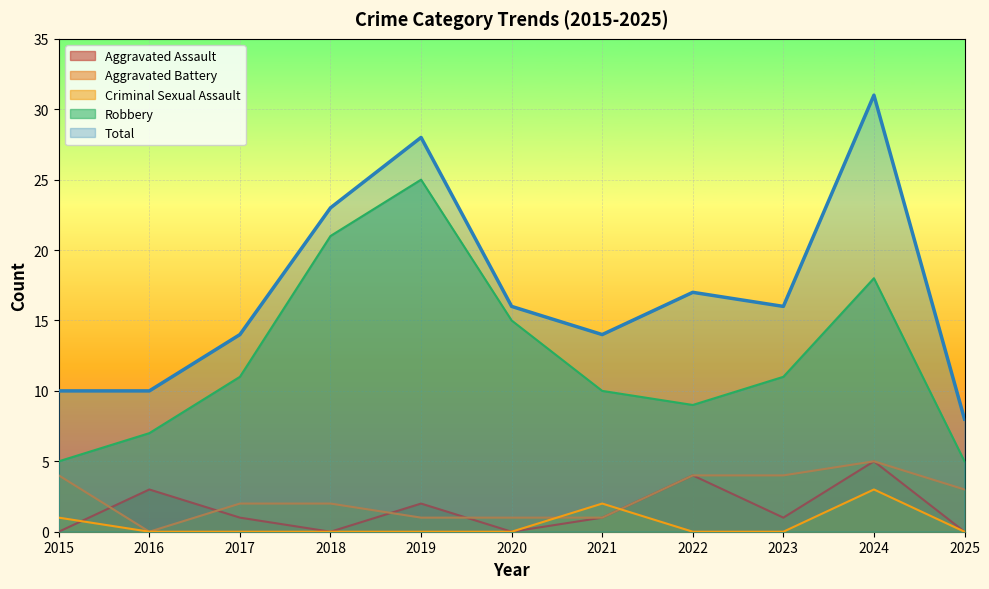

True or false: Criminal Sexual Assault and Total intersect in this chart.

False